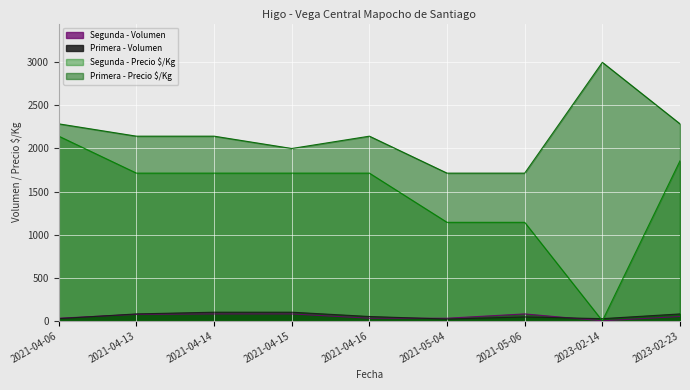

Which category has the lowest value in the Primera - Precio $/Kg series?

2021-05-04